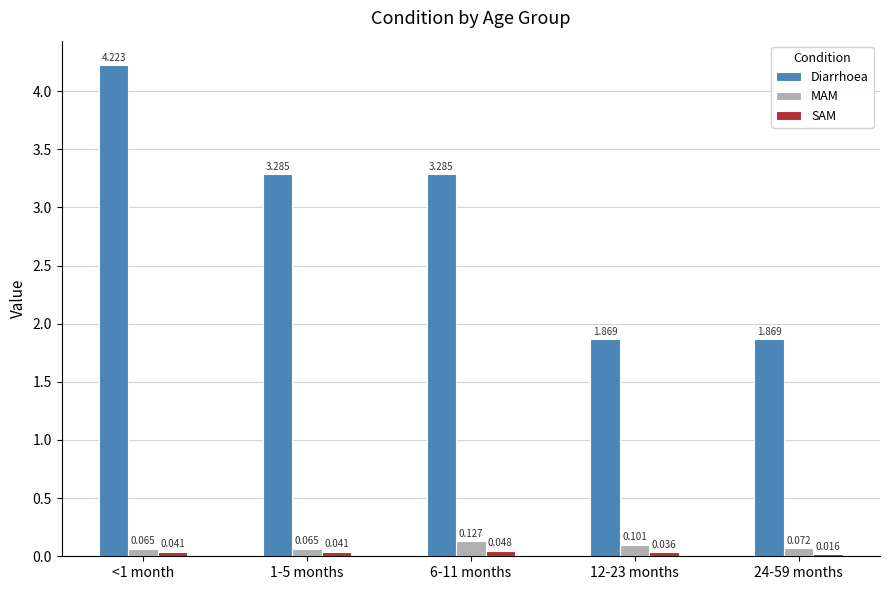

Which series has the largest total across all categories?

Diarrhoea